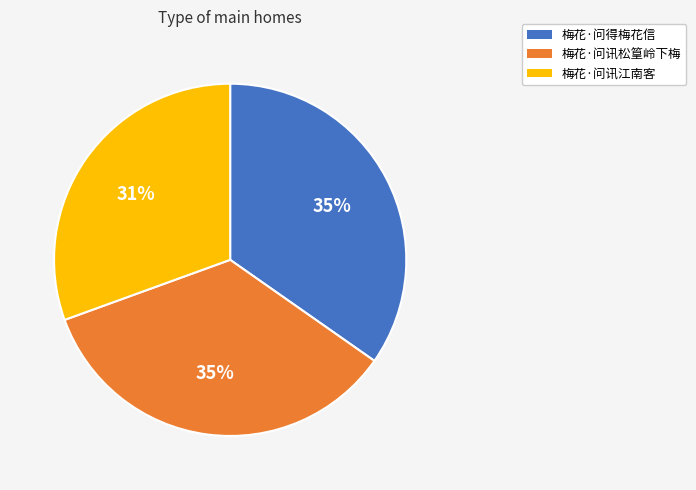

Is the sum of 梅花·问得梅花信 and 梅花·问讯江南客 greater than half?

Yes